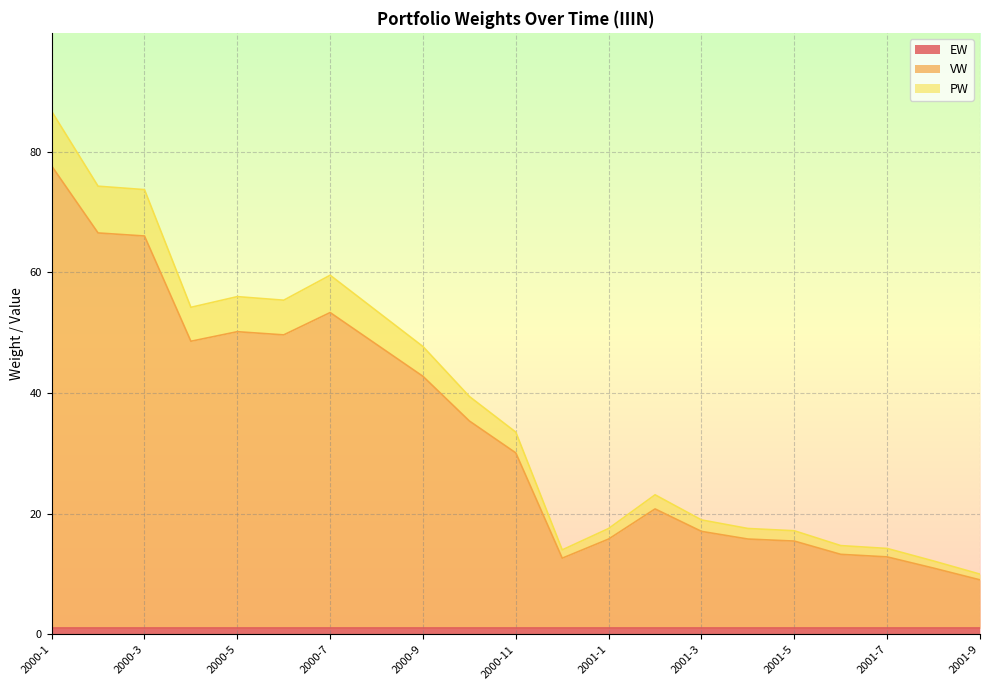

What is the difference between the second highest and second lowest values in the VW series?

55.6